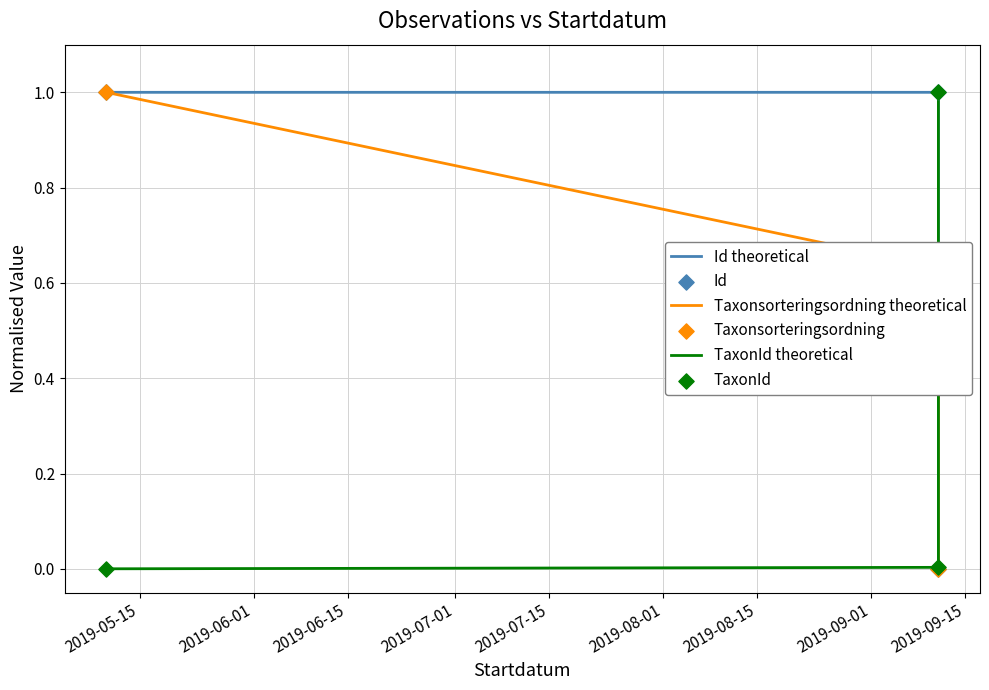

Which series reaches the minimum Y coordinate?

Id theoretical